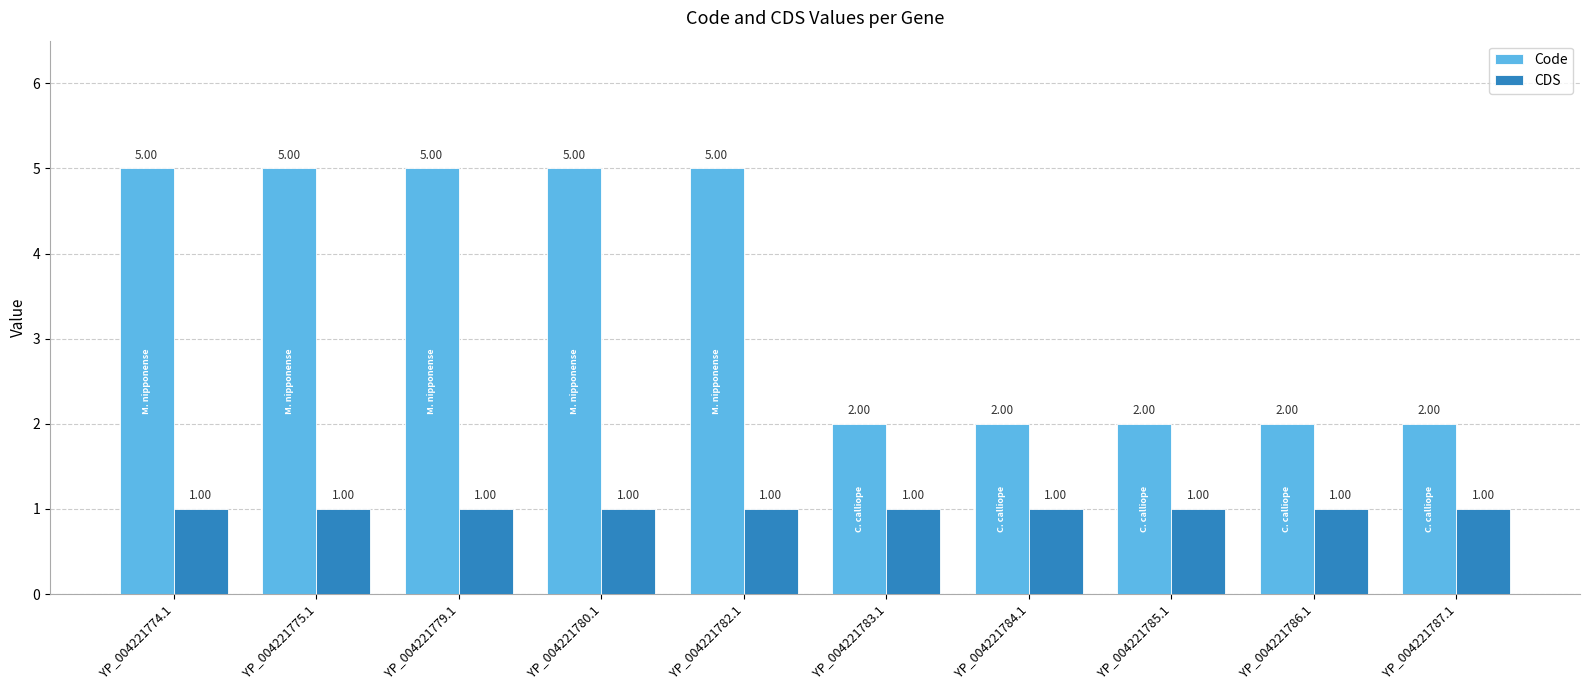

Reading left to right, transcribe all the data shown in this chart.

Code: 5	5	5	5	5	2	2	2	2	2
CDS: 1	1	1	1	1	1	1	1	1	1